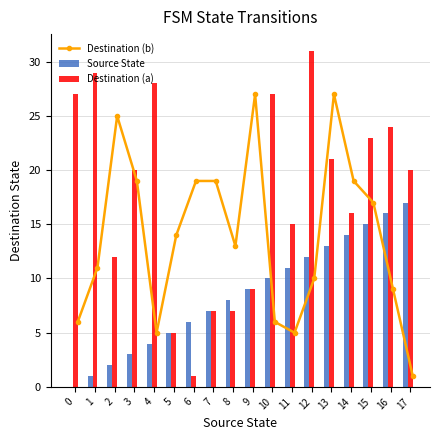

What is the average value of the Source State series?

8